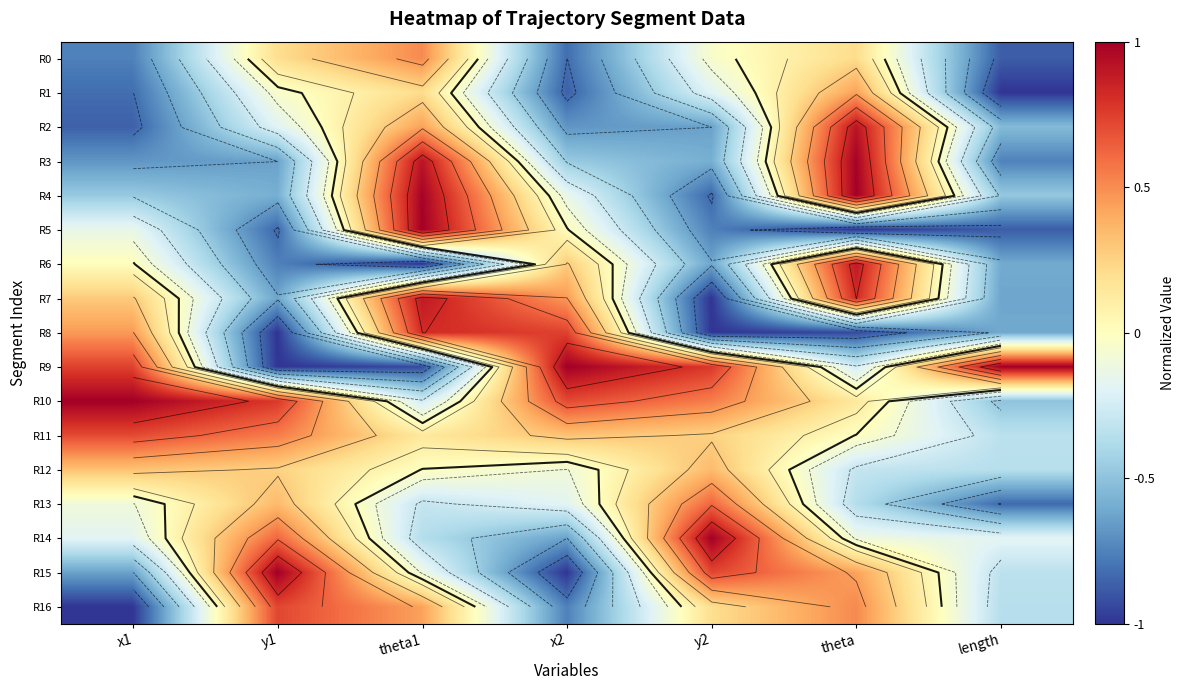

What is the difference between the maximum and minimum values in the R11 series?

1.0